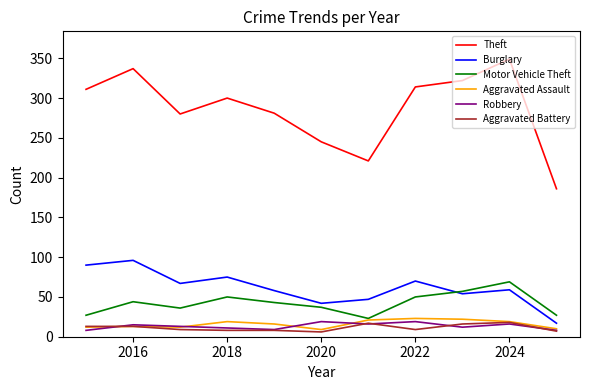

Which series has the widest spread of values?

Theft